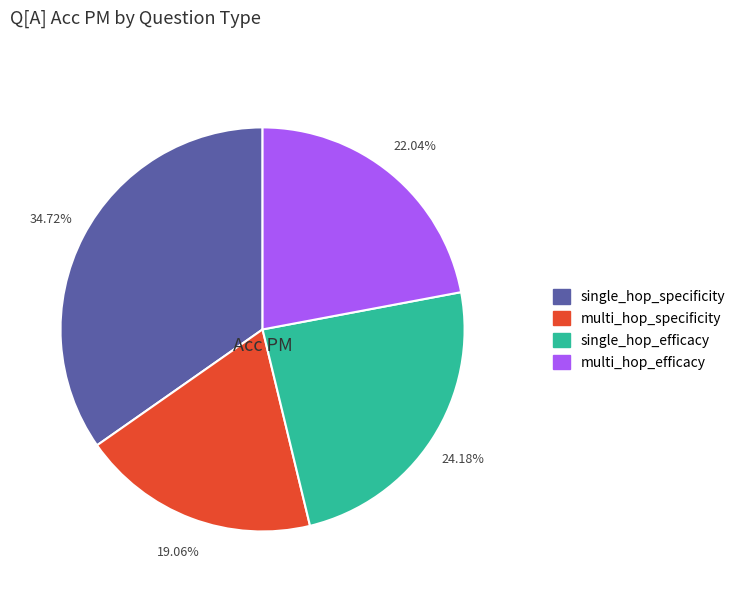

Does multi_hop_specificity represent more than half of the total?

No